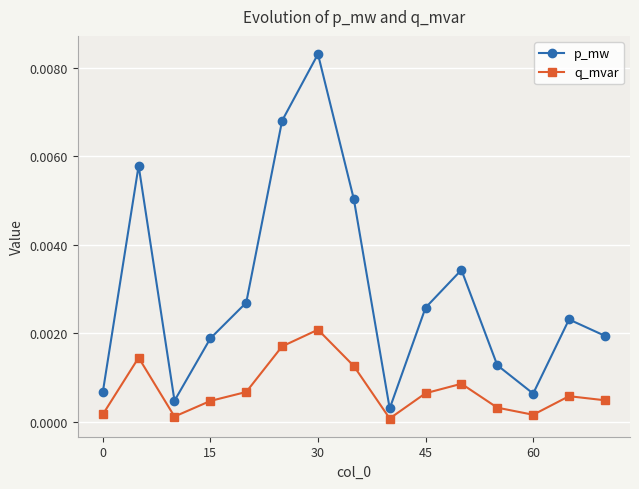

What are all the series names shown in the legend?

p_mw, q_mvar